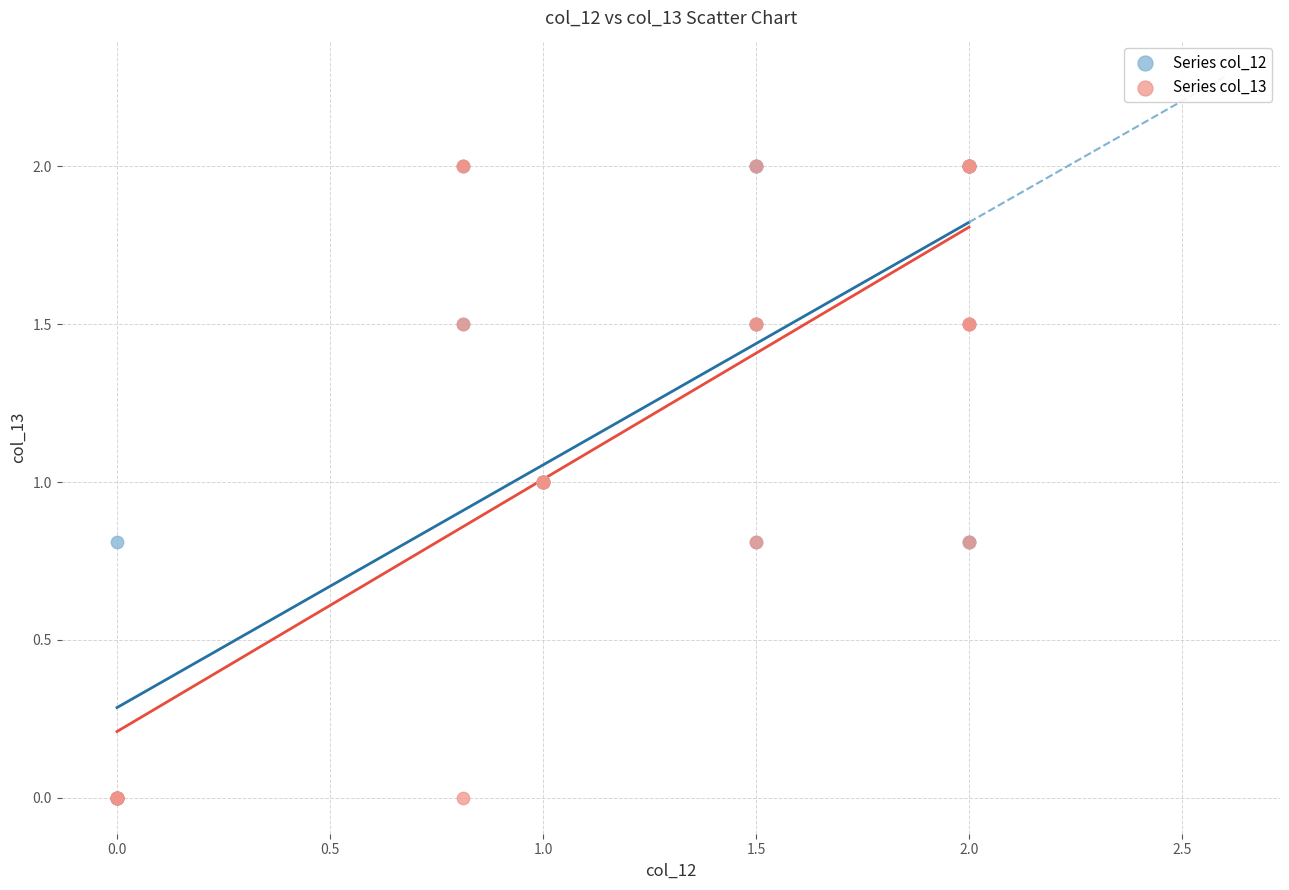

What are all the series names shown in the legend?

Series col_12, Series col_13